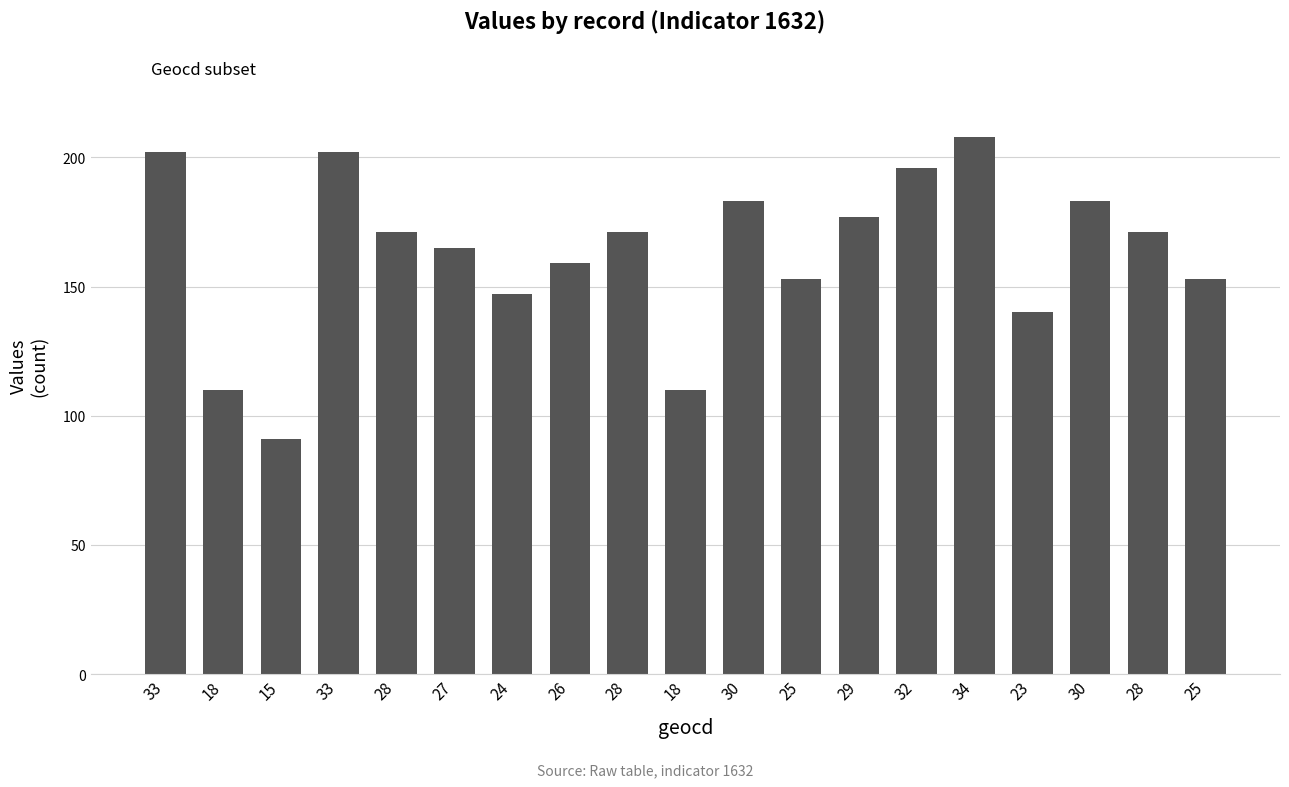

How many bars are there in total?

19